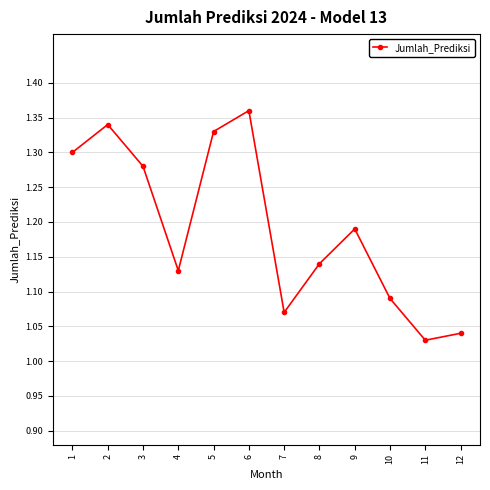

Which has a higher value, 3 or 8?

3